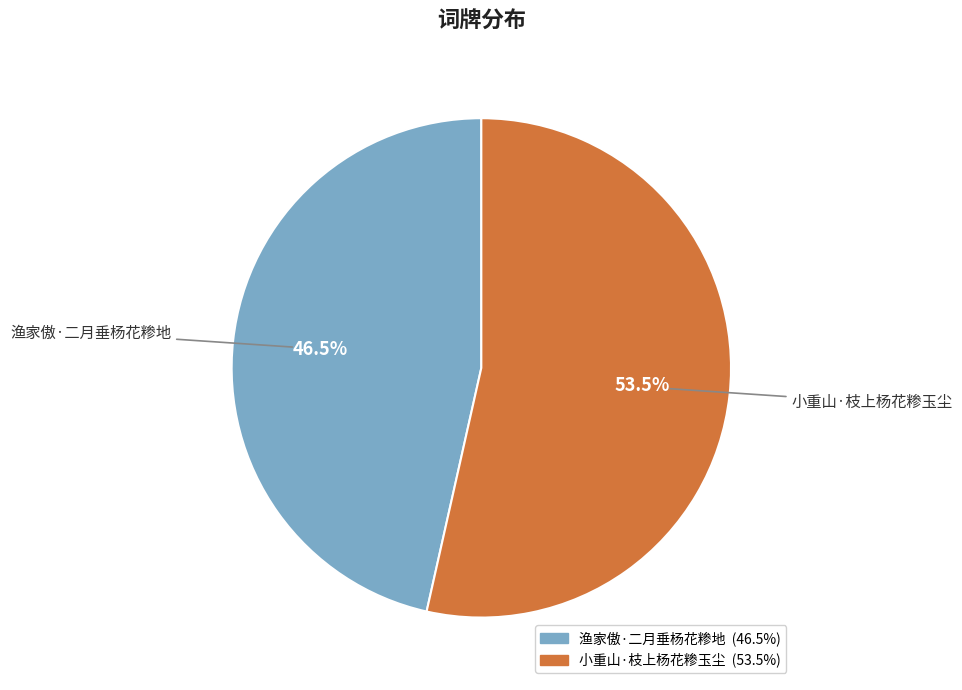

Rank the categories by value from highest to lowest.

小重山·枝上杨花糁玉尘, 渔家傲·二月垂杨花糁地